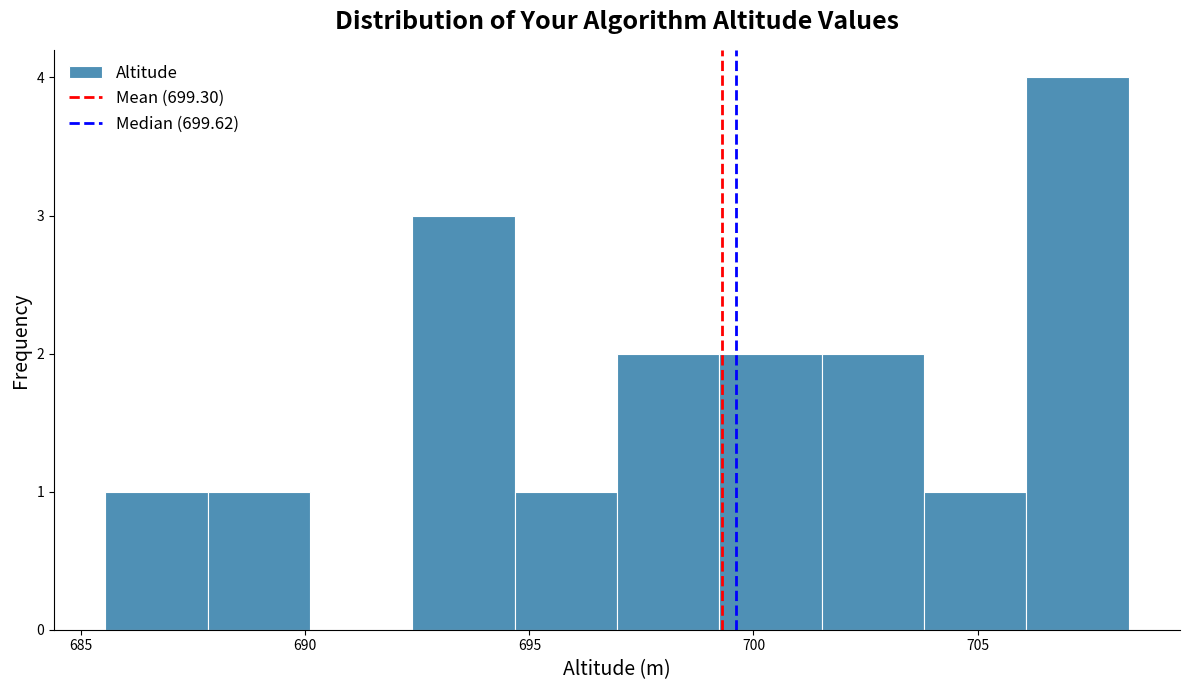

How tall is the bar that spans 685.5 to 688.0 on the x-axis? Neither the bar edges nor the heights are printed on the chart, so give them approximately, as read against the axes.

1